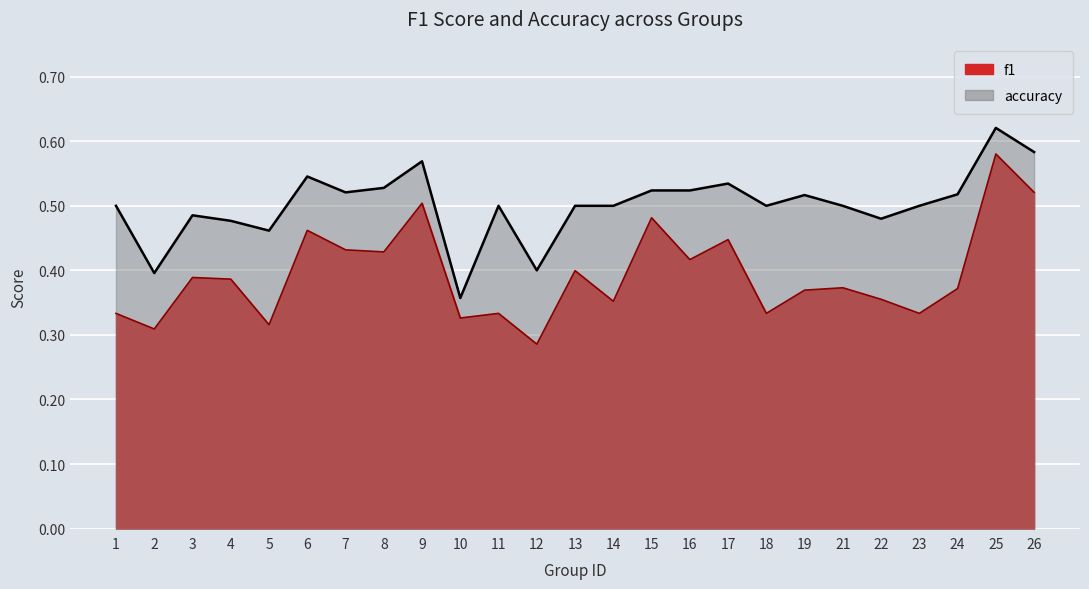

What value does the accuracy series have at 8?

0.5